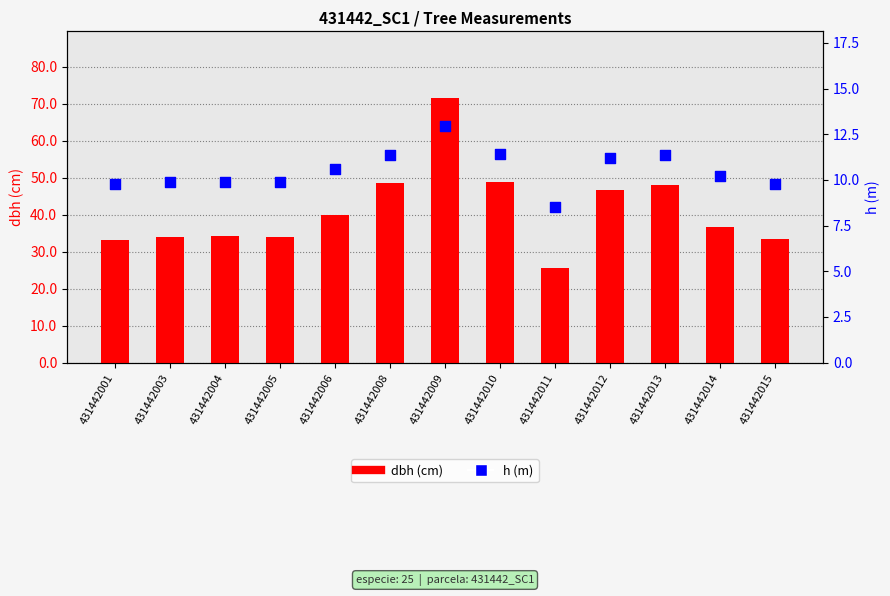

At which category is the sum across all series the highest?

431442009